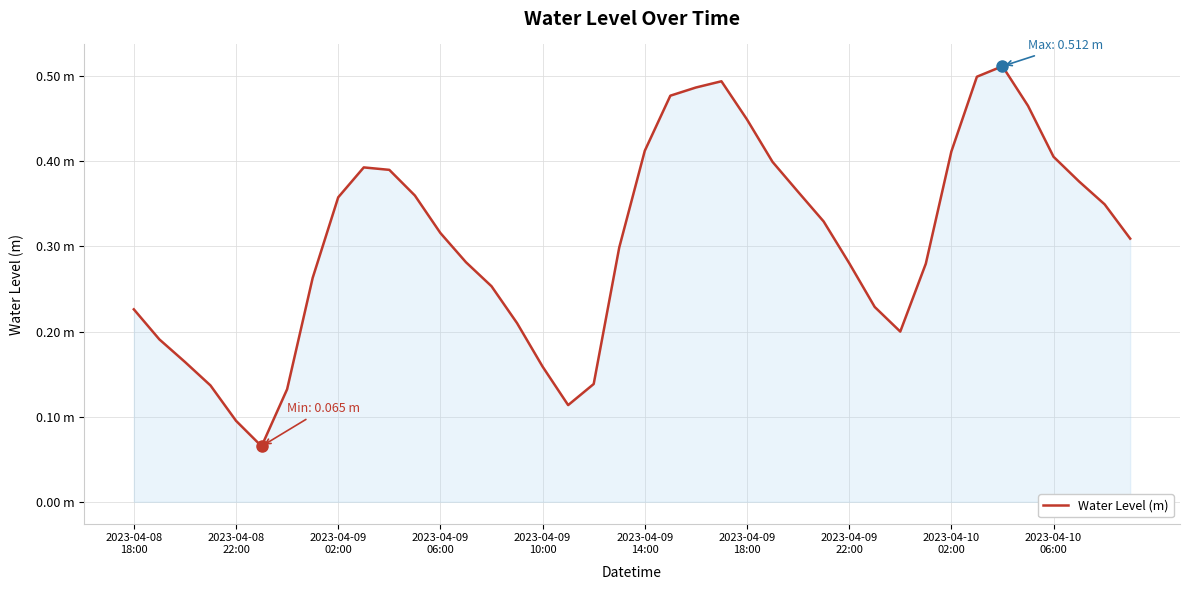

What is the minimum value shown in the chart?

0.1